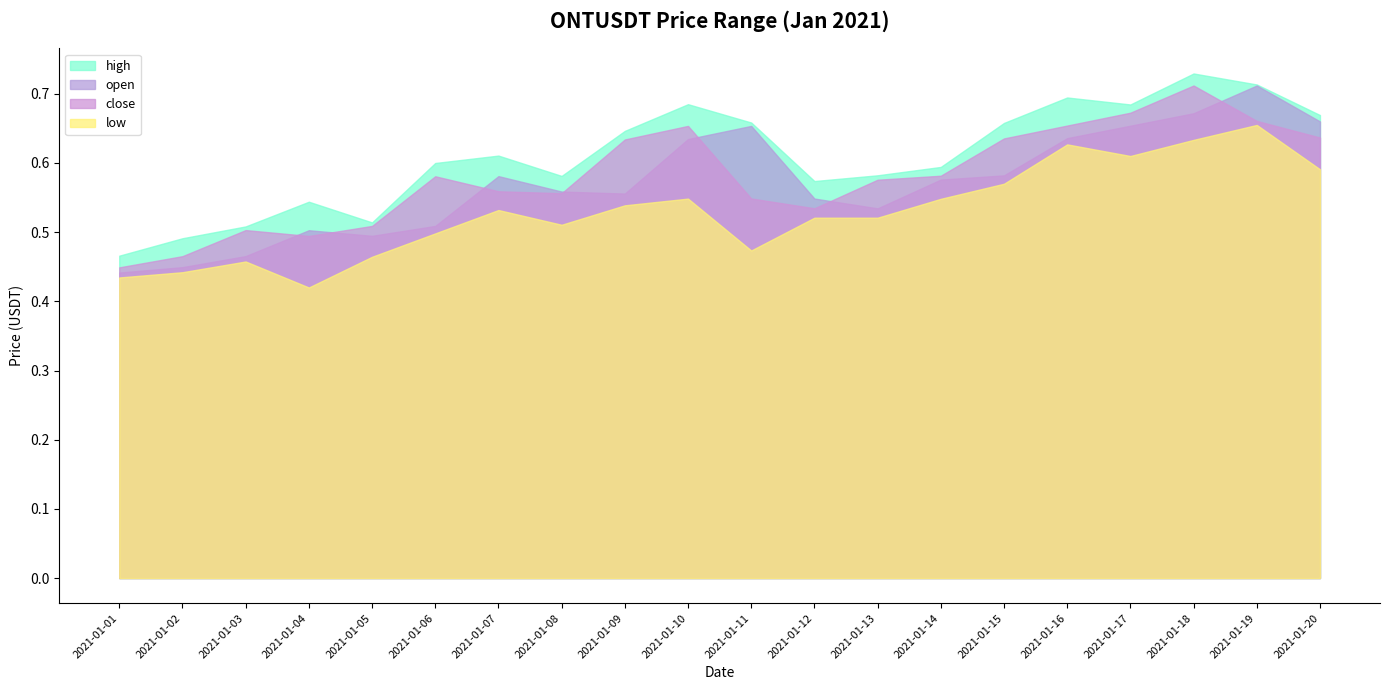

Rank the series at 2021-01-18 from highest to lowest value.

high, close, open, low